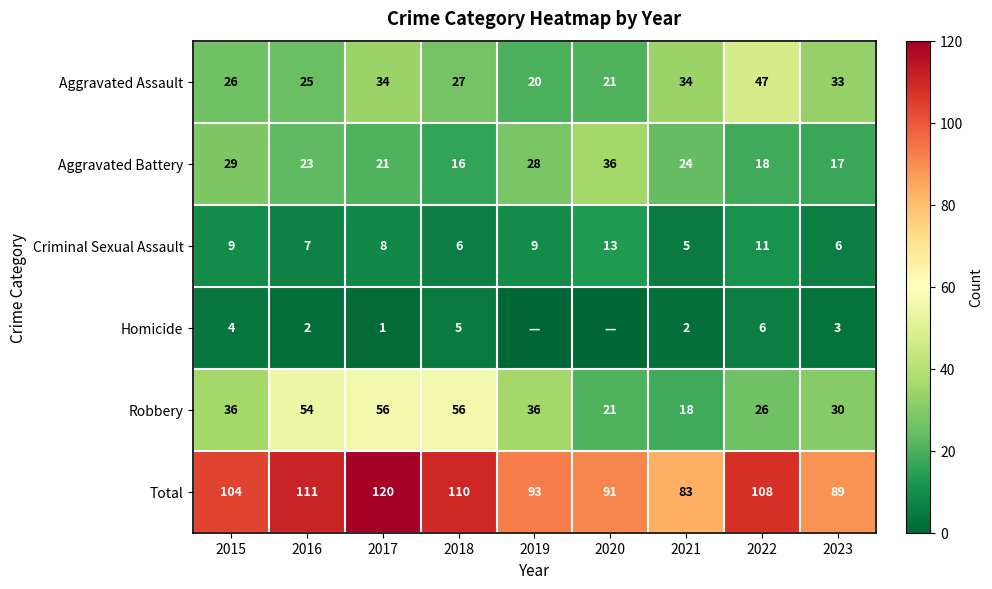

Where does the Criminal Sexual Assault series first go above 8?

2015